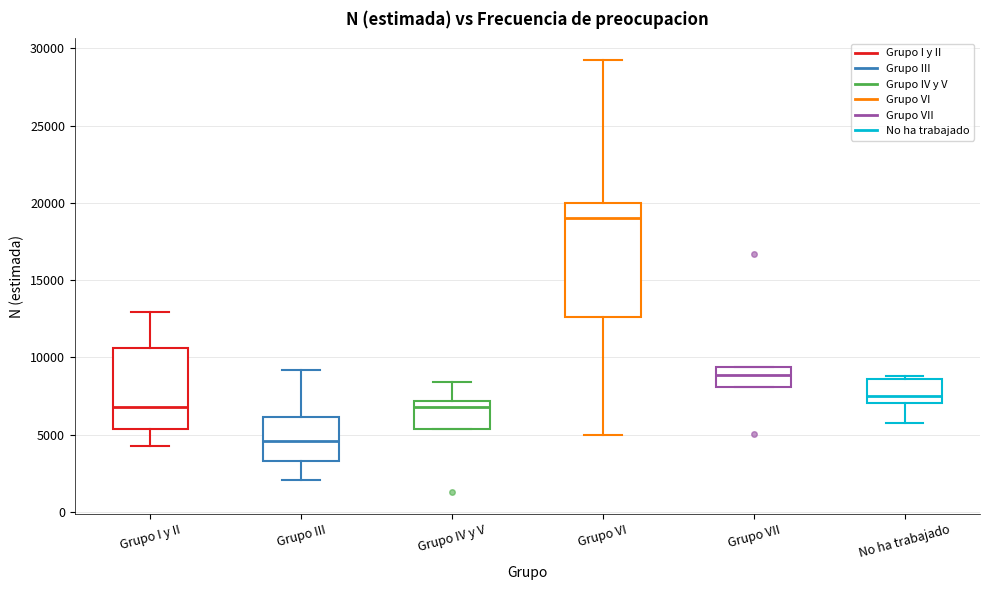

Which box is the tallest, from its lower edge to its upper edge?

Grupo VI